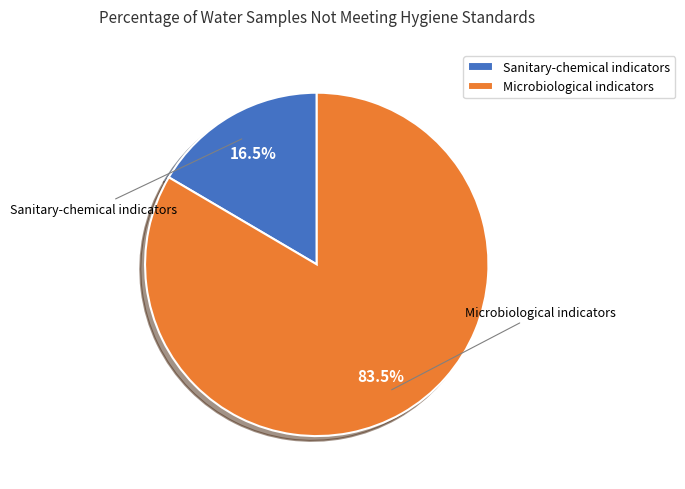

Which slice is the smallest?

Sanitary-chemical indicators